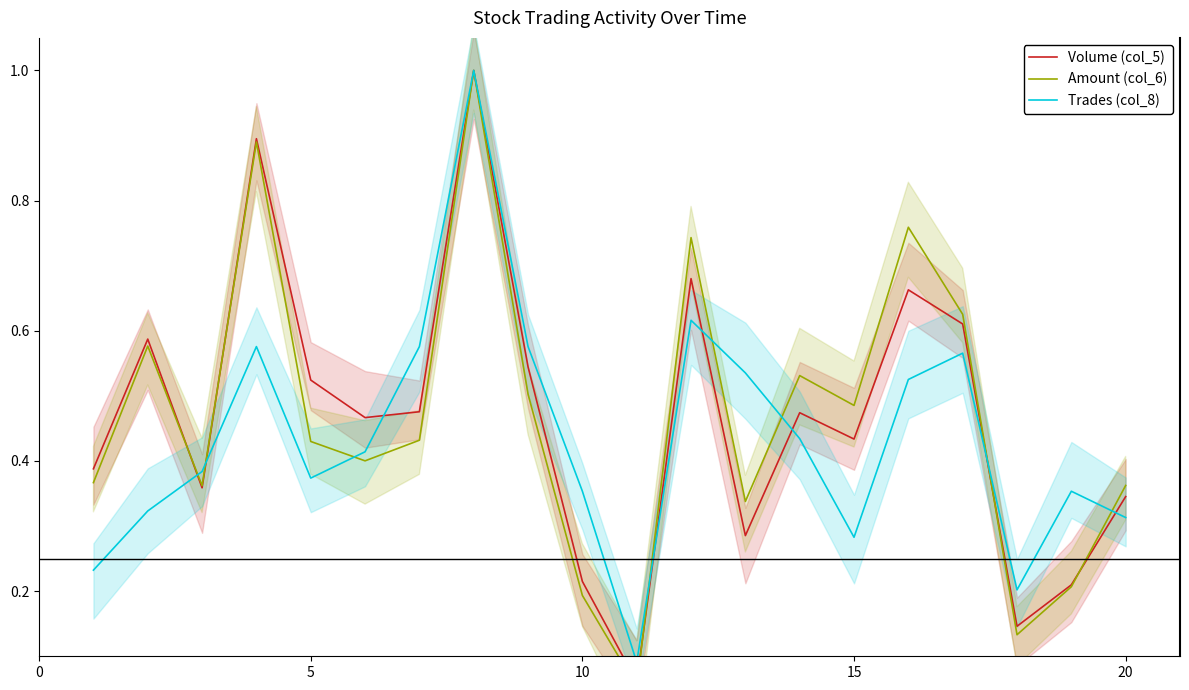

The Trades (col_8) series shows 0.1 at 15. True or false?

False